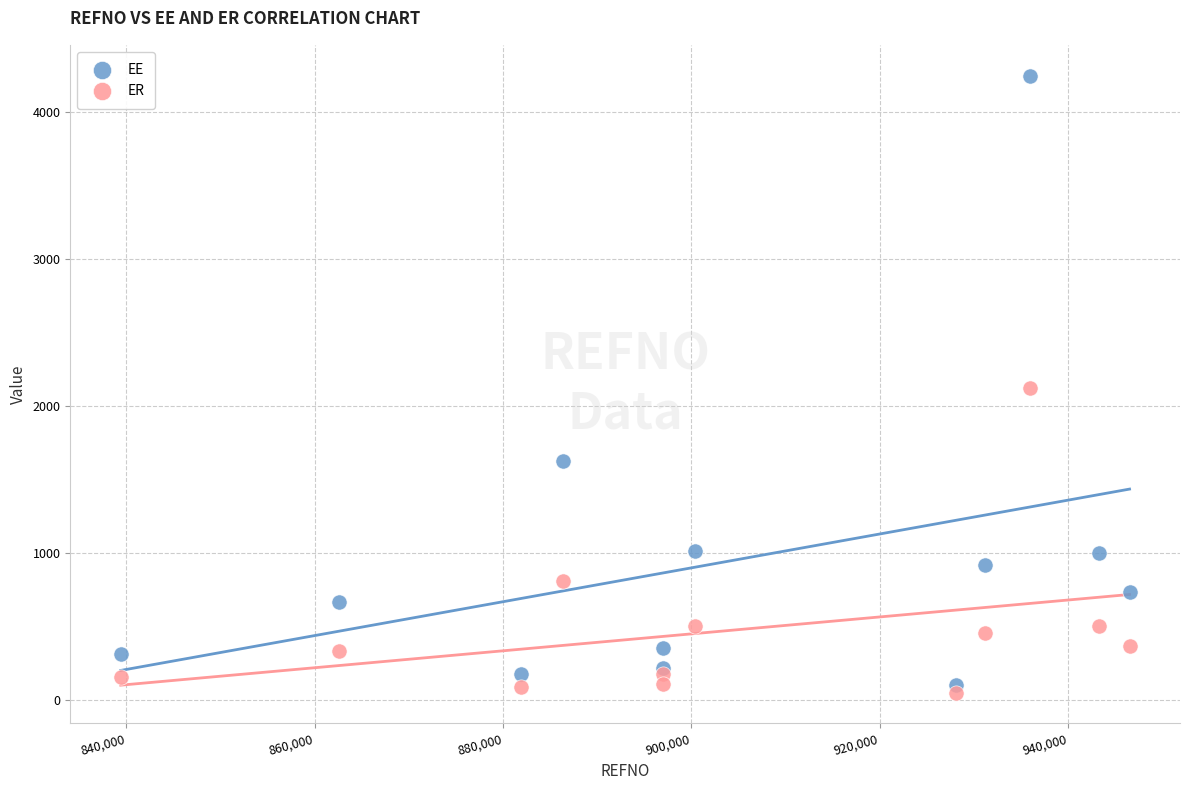

Which series has the largest Y range (max minus min)?

EE